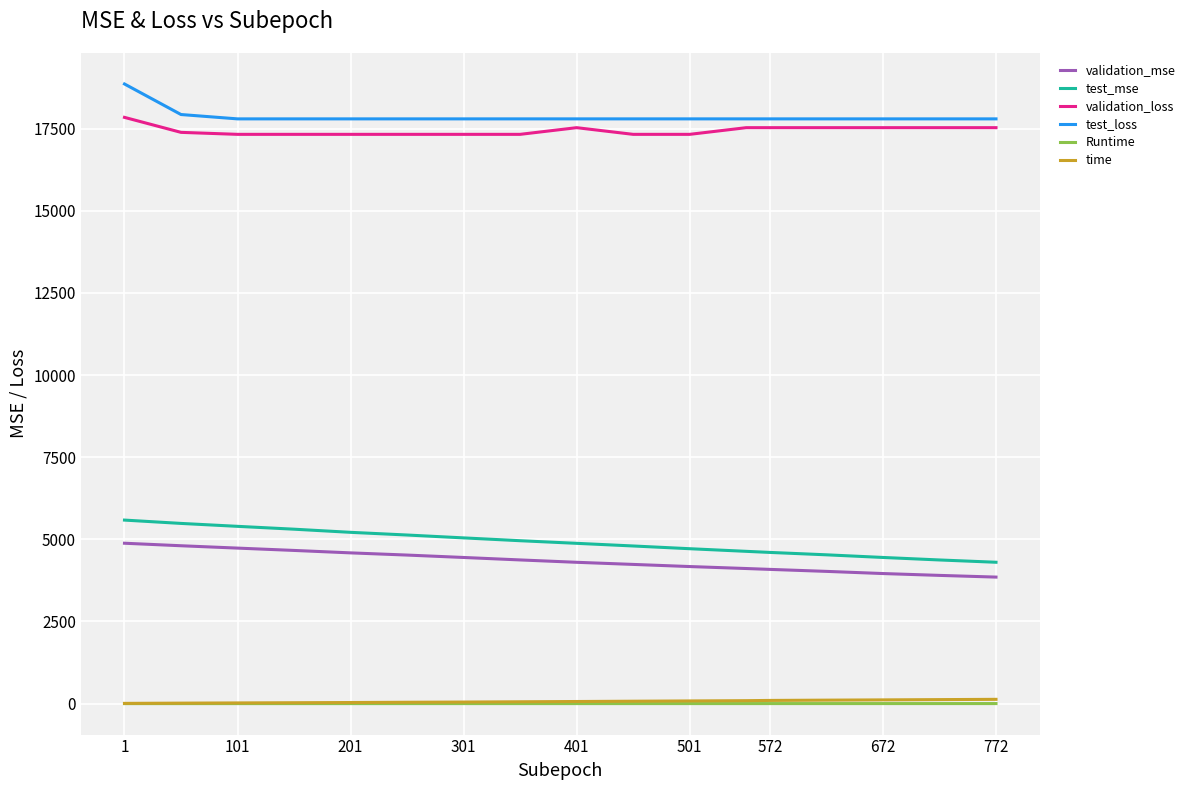

True or false: test_loss and test_mse intersect in this chart.

False